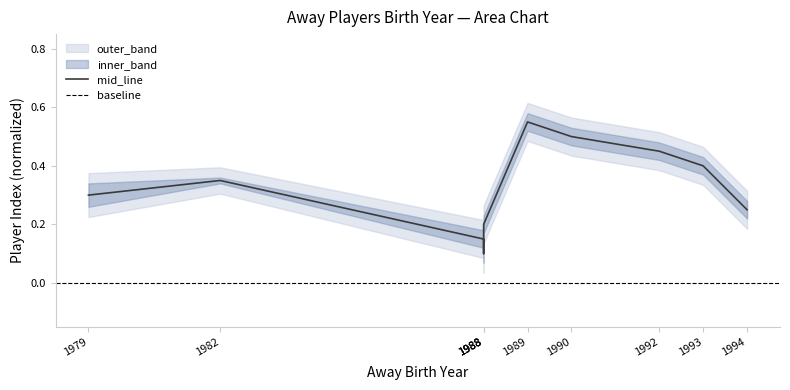

True or false: there are more than 0 points higher than both neighbors.

True